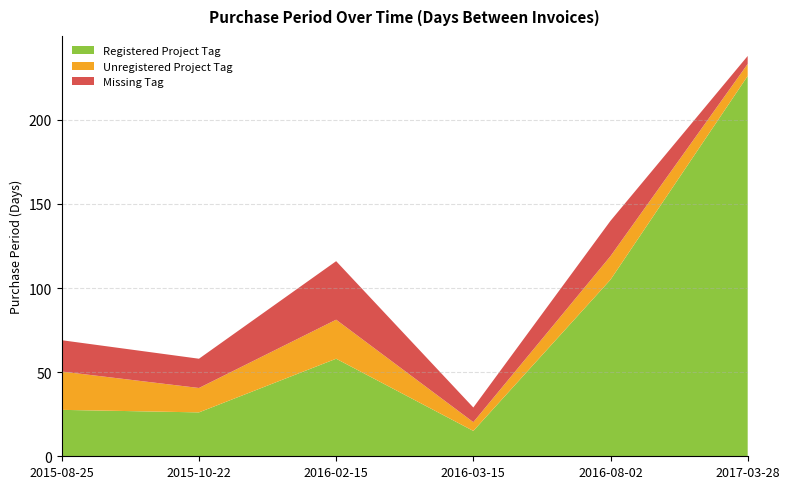

Reading right to left, list all the values displayed in this chart.

238	140	29	116	58	69